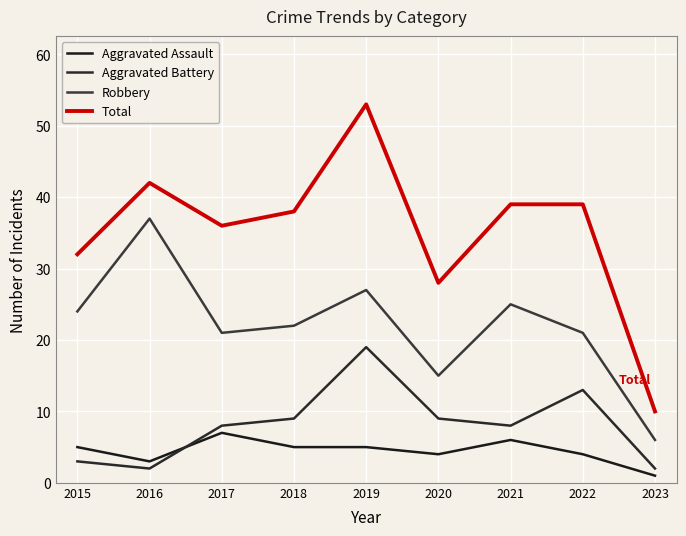

Which series has the largest total across all categories?

Total